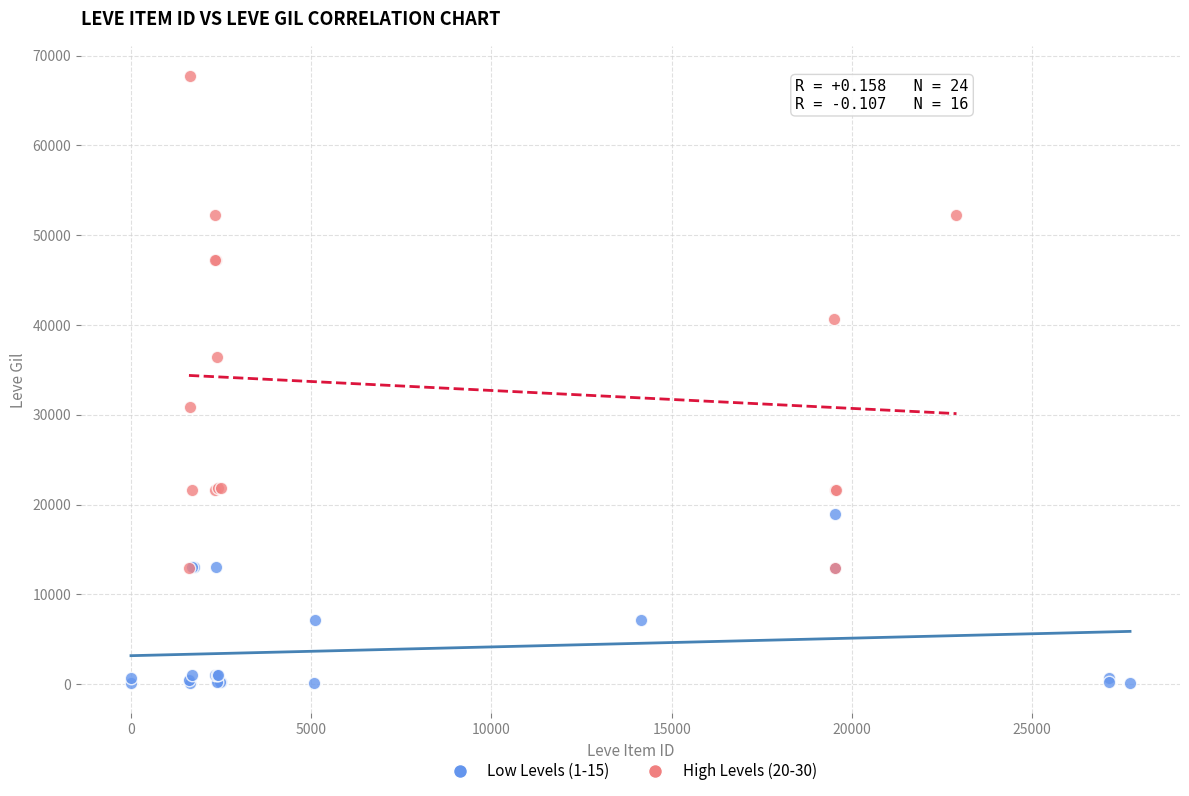

Which series contains the lowest Y value?

Low Levels (1-15)